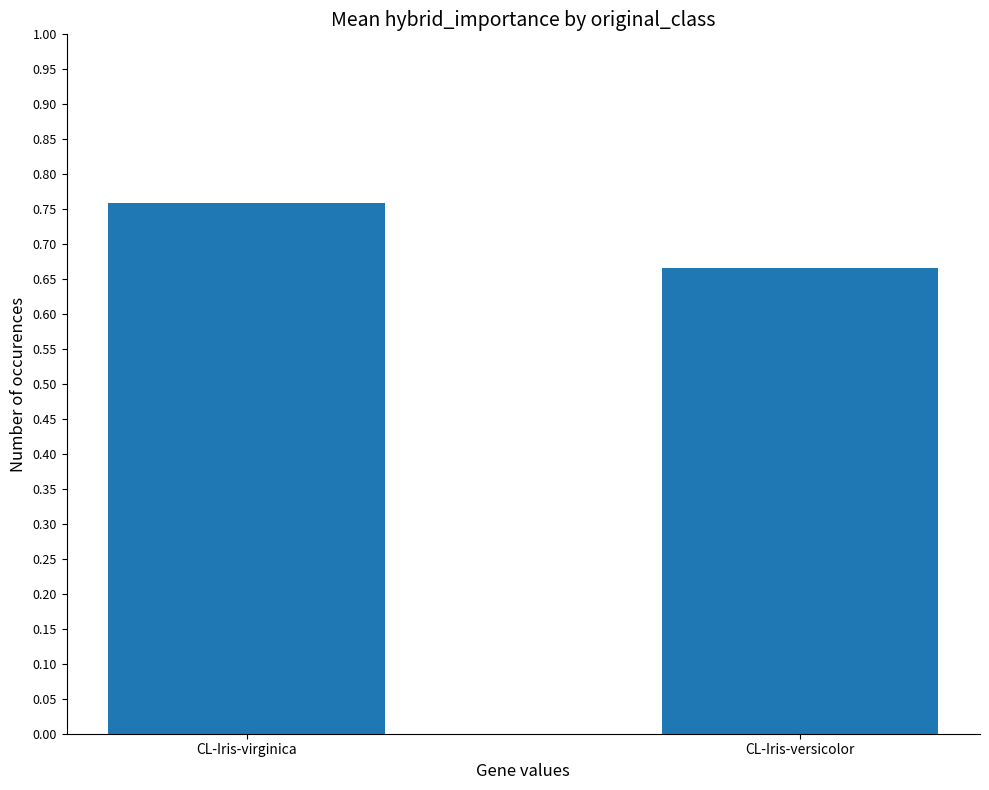

What is the sum of the values at CL-Iris-versicolor and CL-Iris-virginica?

1.4